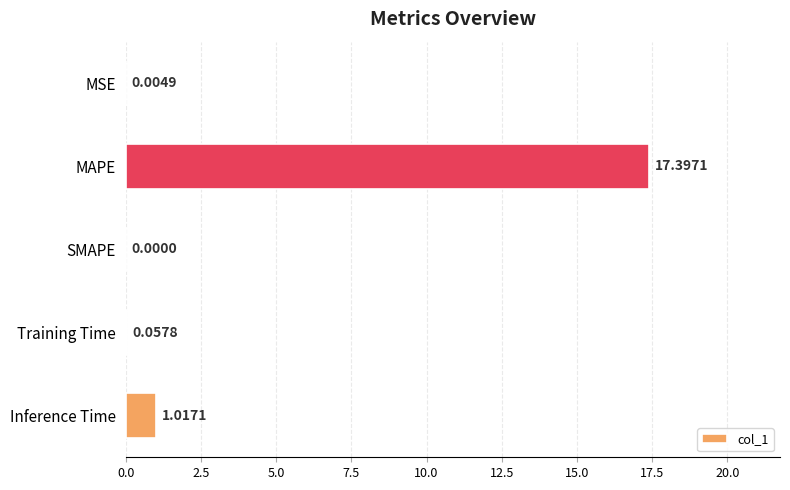

Which has a higher value, Inference Time or MSE?

Inference Time